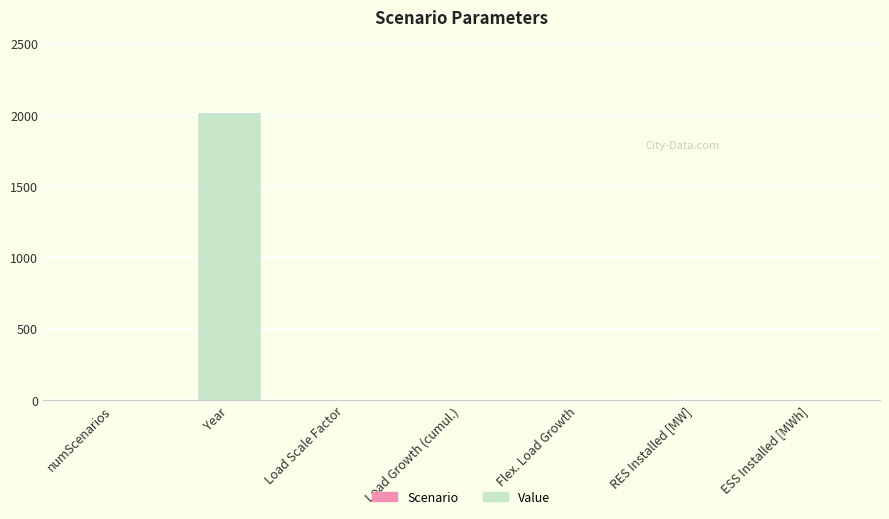

Does the chart contain stacked bars?

No